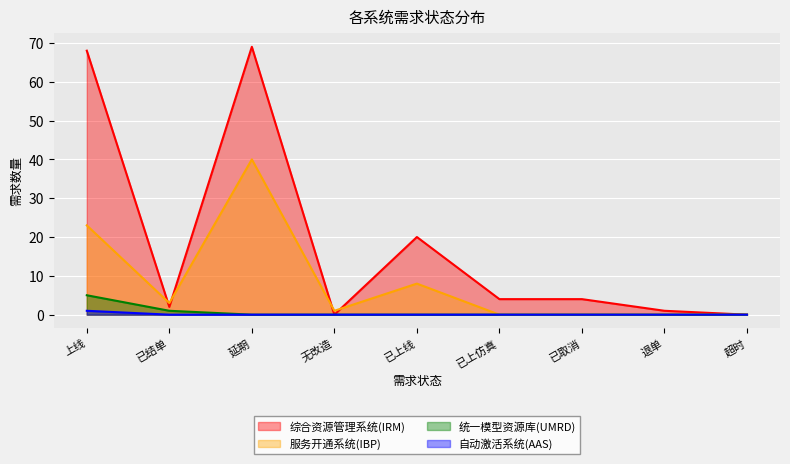

How many 自动激活系统(AAS) values are between 0 and 1?

9